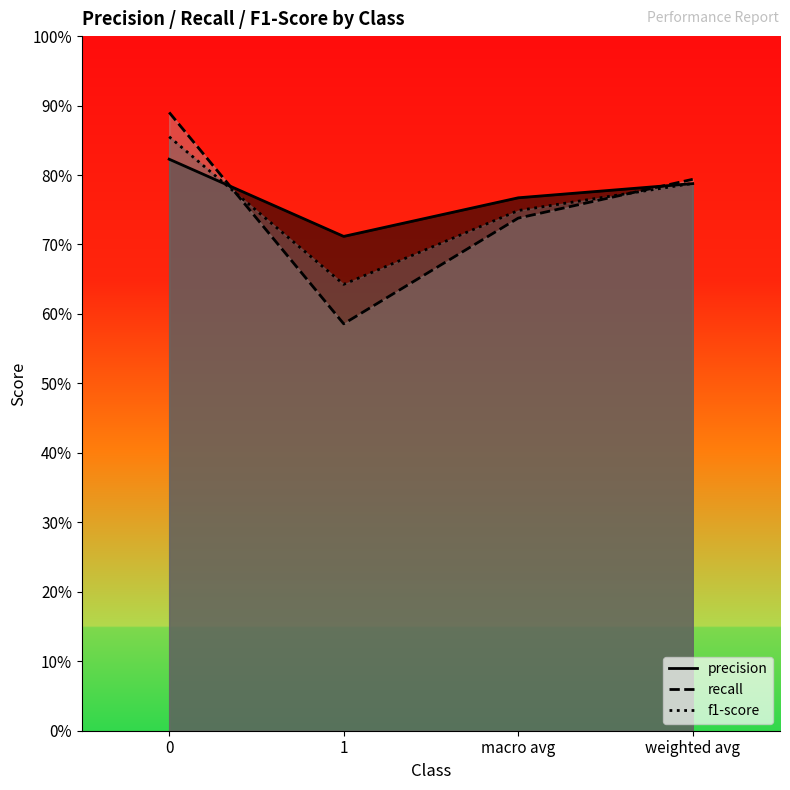

True or false: f1-score has more than 2 interior local peaks.

False